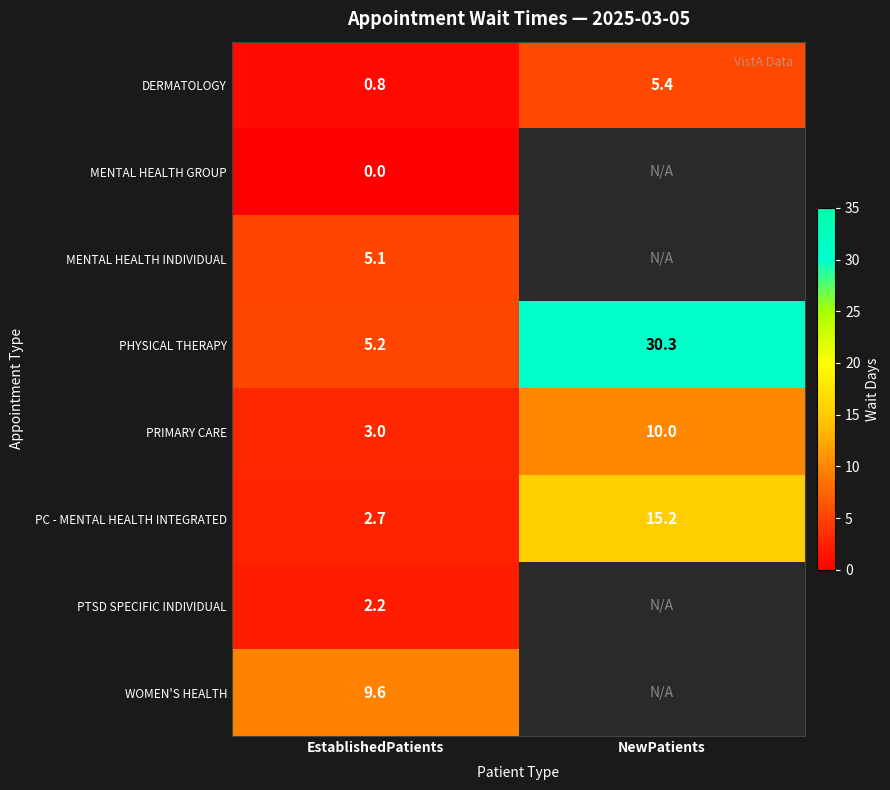

Between NewPatients and EstablishedPatients, which is larger?

NewPatients